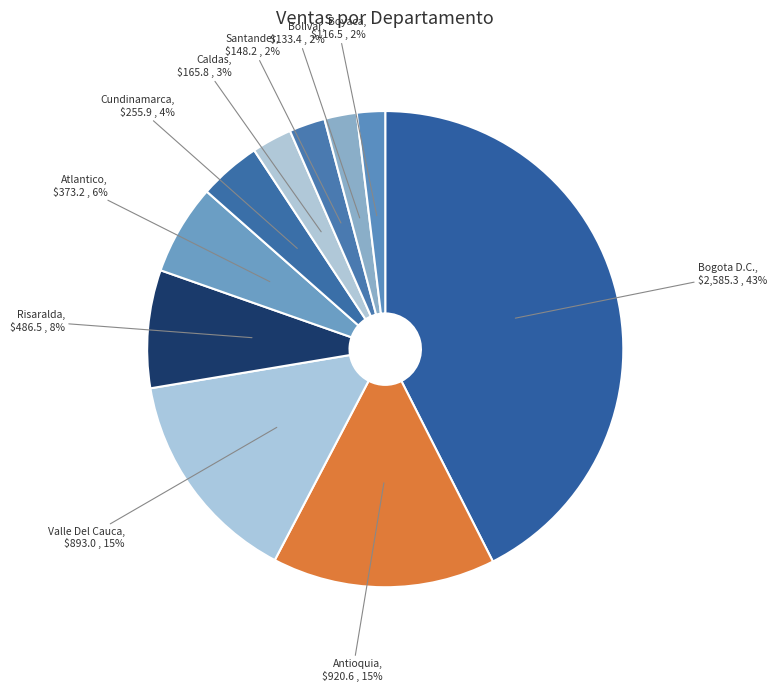

Which slice is the largest?

Bogota D.C.